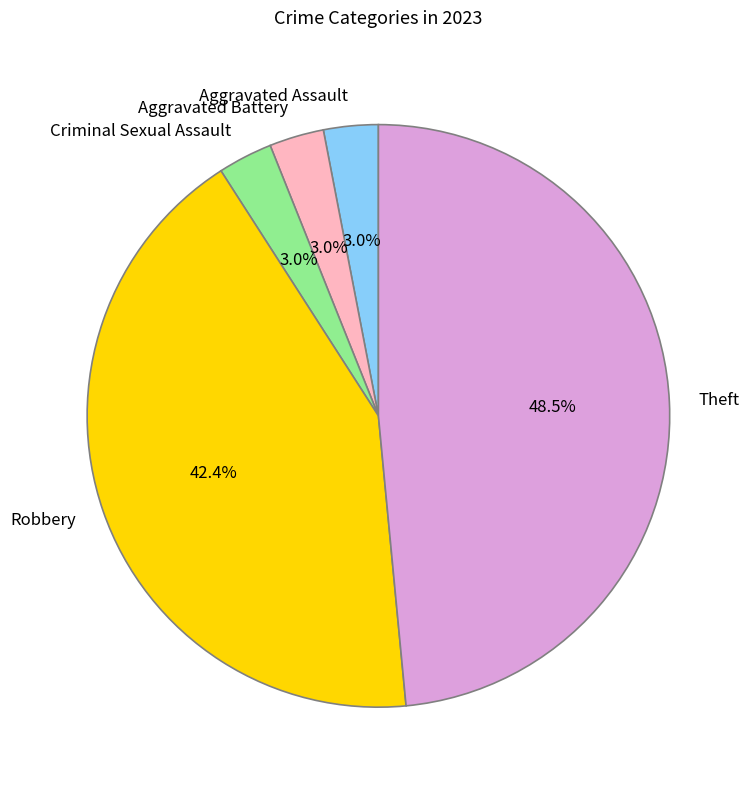

To the nearest percent, what percentage of the pie is Criminal Sexual Assault?

3%